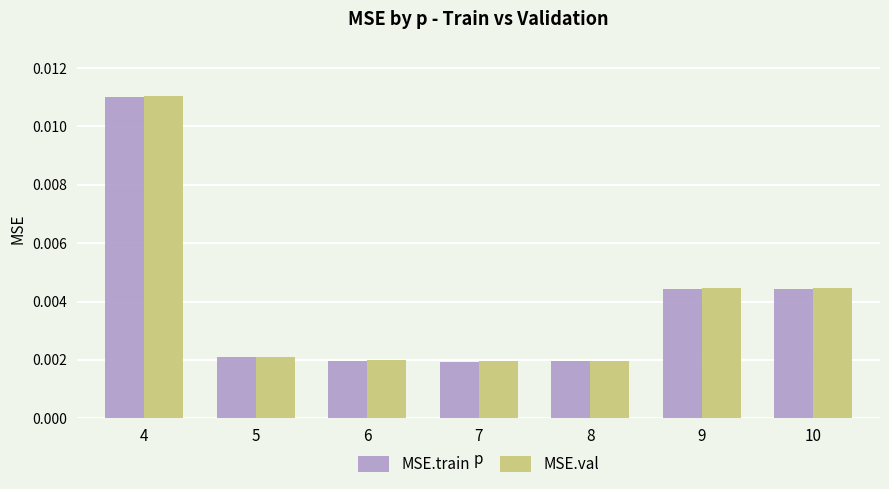

At which category is the sum across all series the highest?

4